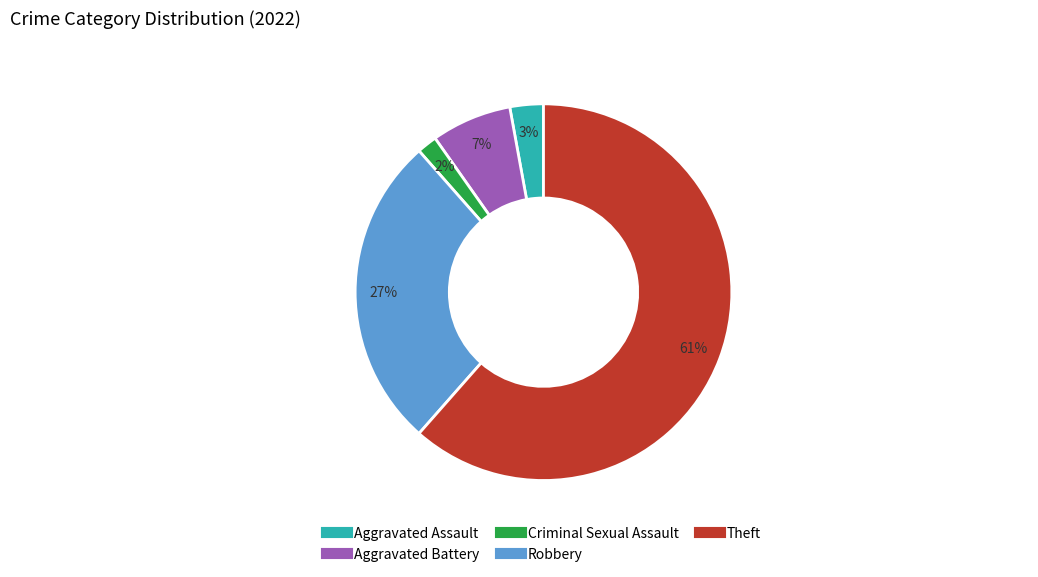

What is the largest slice in the pie chart?

Theft